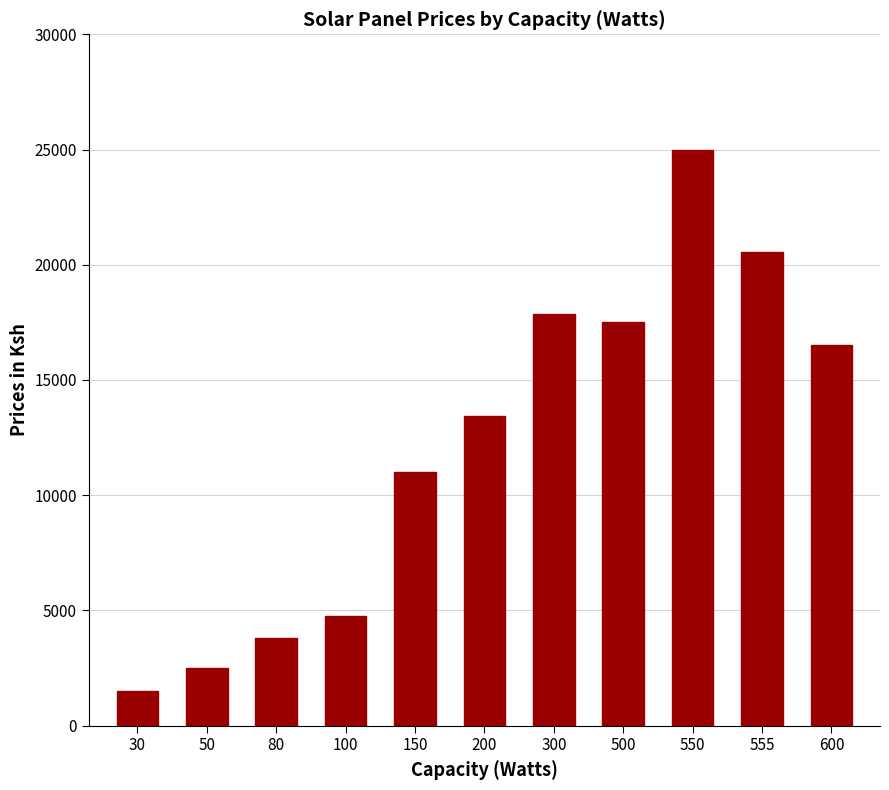

Count the number of categories in the chart.

11